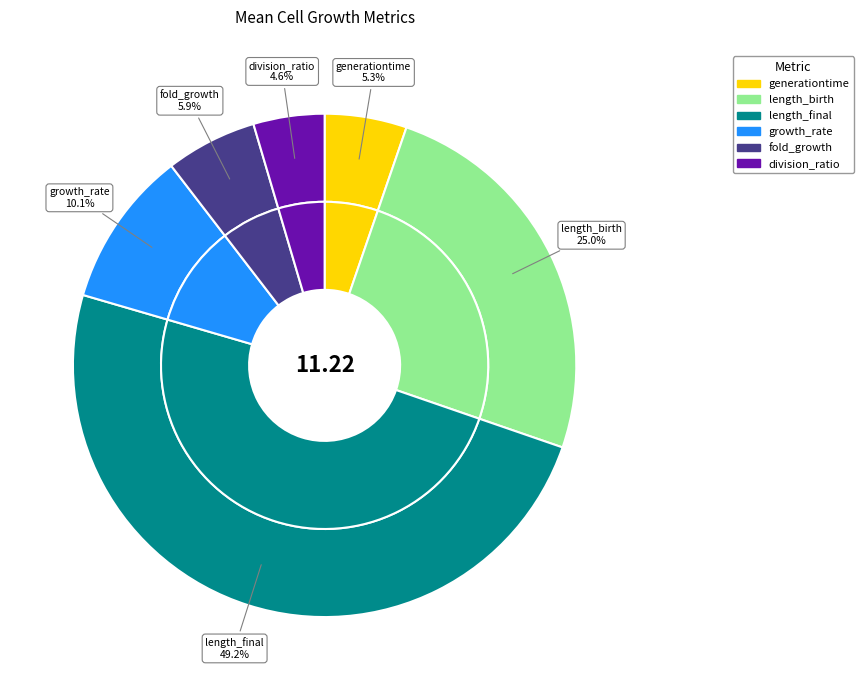

Do growth_rate and length_final together represent more than half of the pie?

Yes